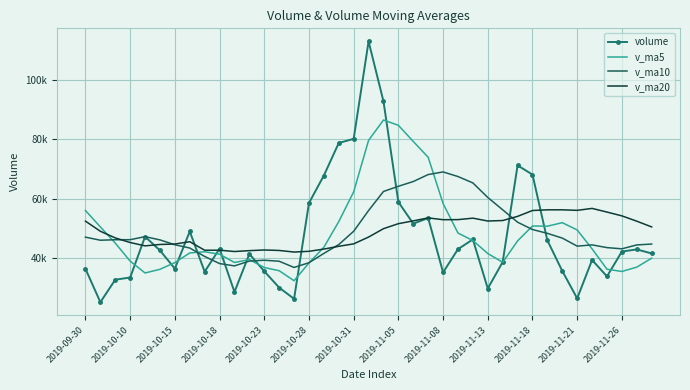

Which series has the largest total across all categories?

v_ma20